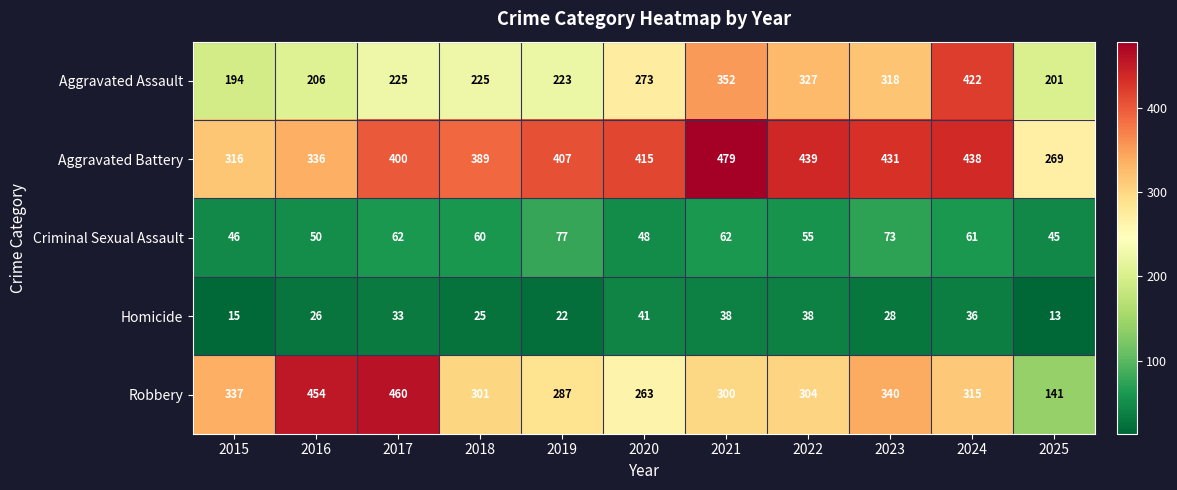

Which label corresponds to the largest value in the chart?

2021